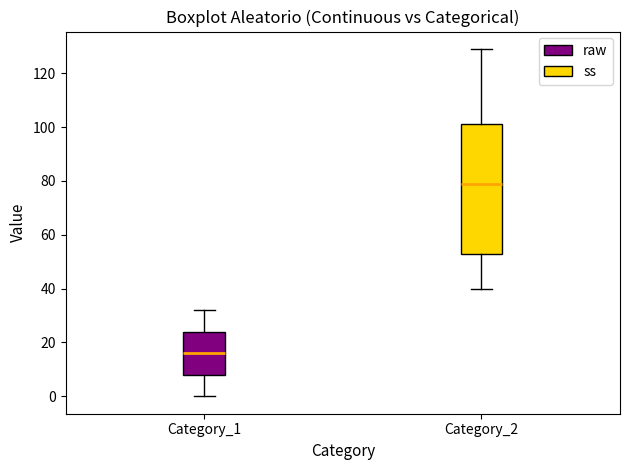

Comparing the boxes themselves (not the whiskers), which one is the tallest?

Category_2